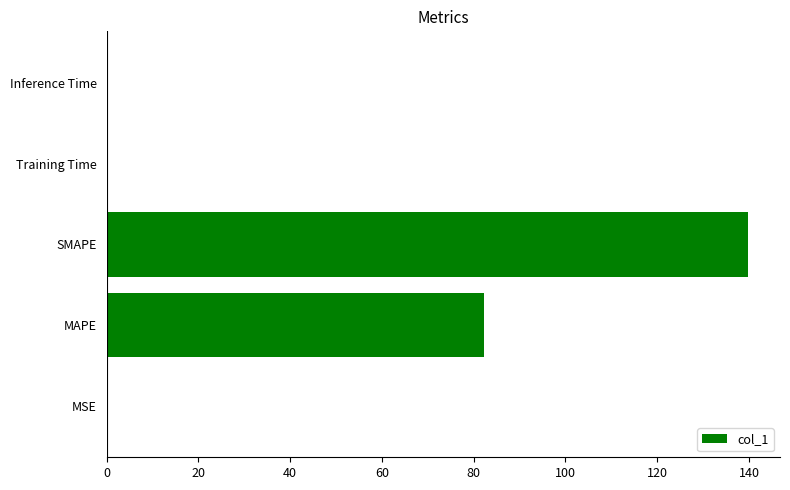

What value does the data have at SMAPE?

139.8